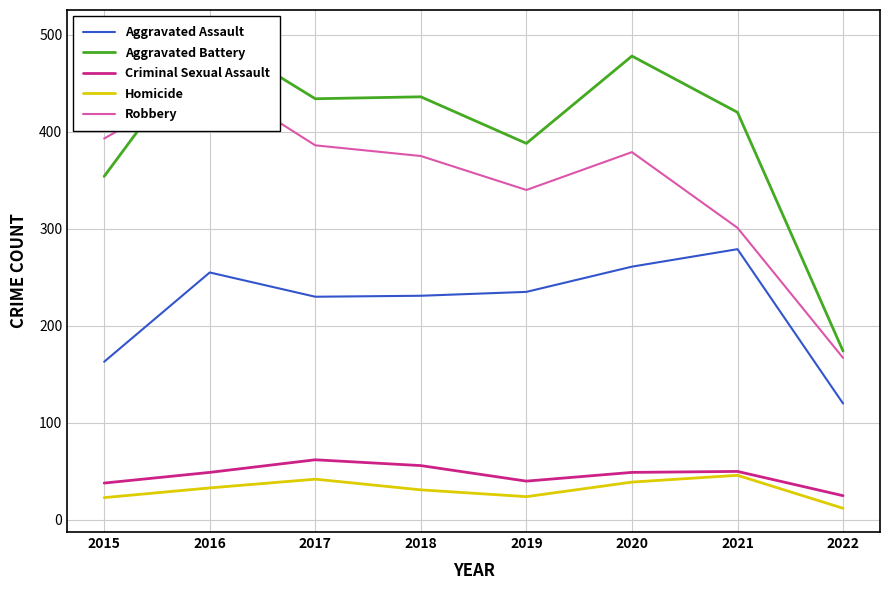

What is the minimum value for Aggravated Battery?

174